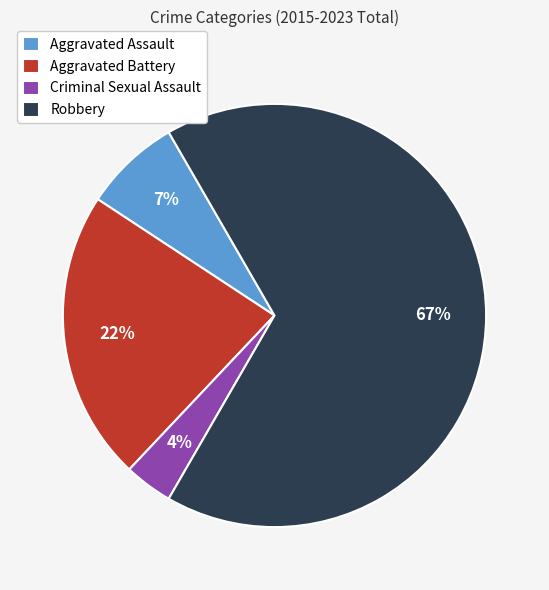

The Aggravated Battery slice represents 13% of the pie. True or false?

False